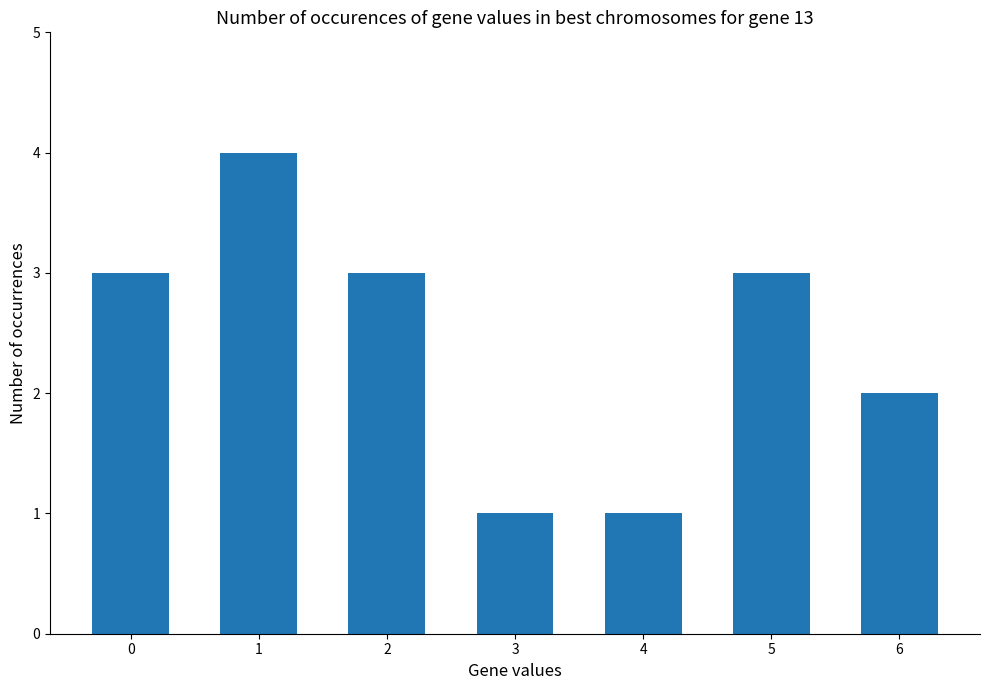

The value at 2 is 3. True or false?

True